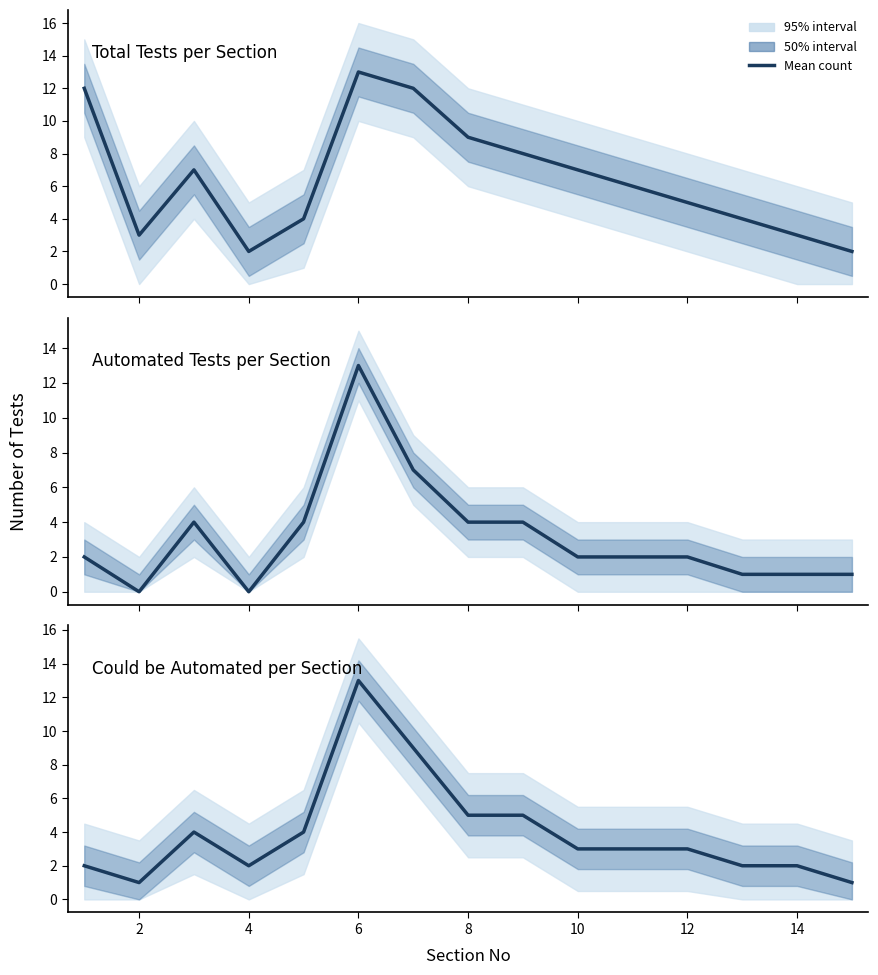

How many lines are shown in the chart?

3